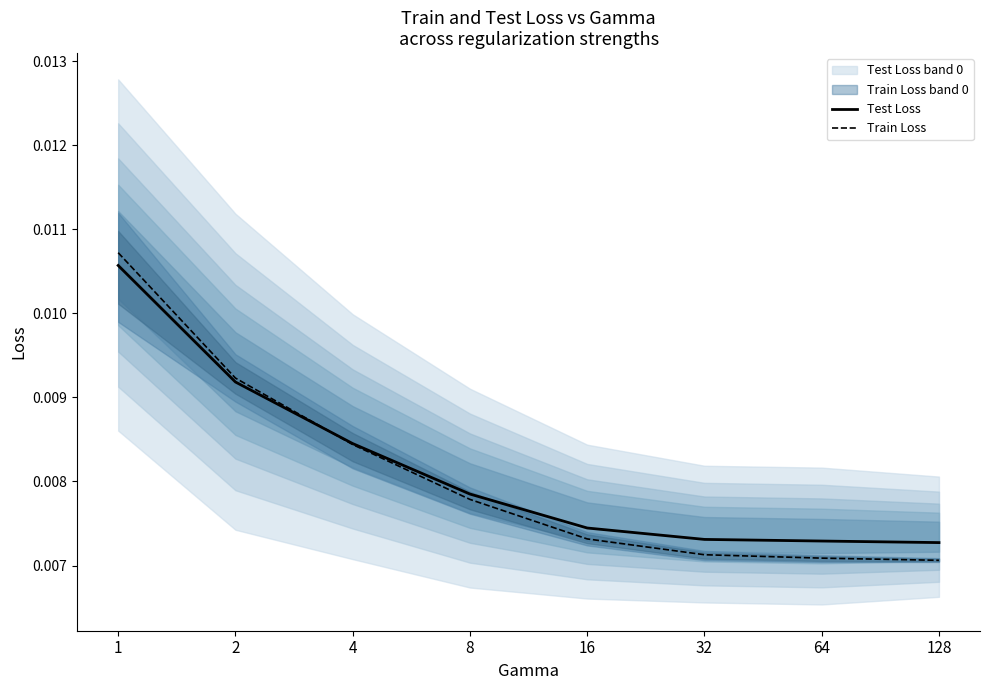

List the series in order of their peak value, lowest first.

Test Loss, Train Loss